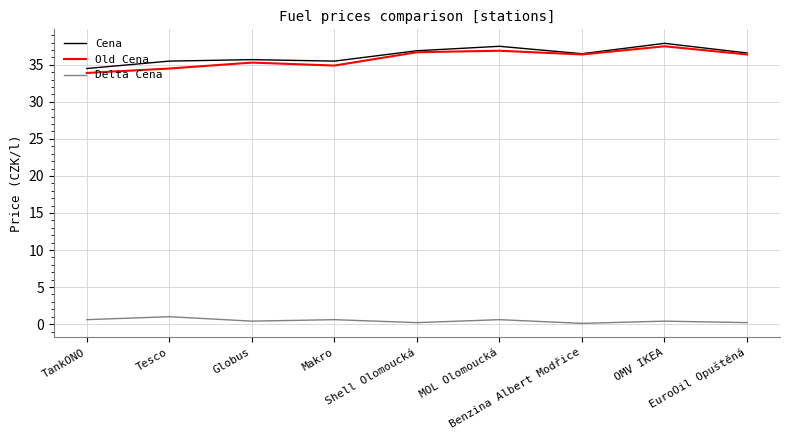

Is it true that Cena equals 34.5 at TankONO?

True